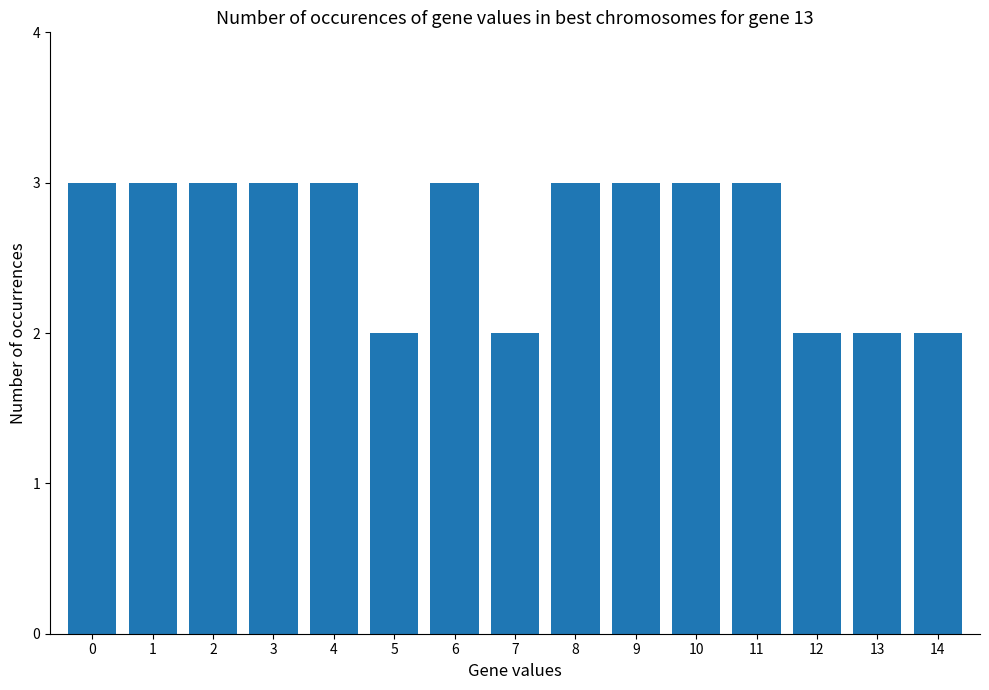

What is the approximate value at 0?

3